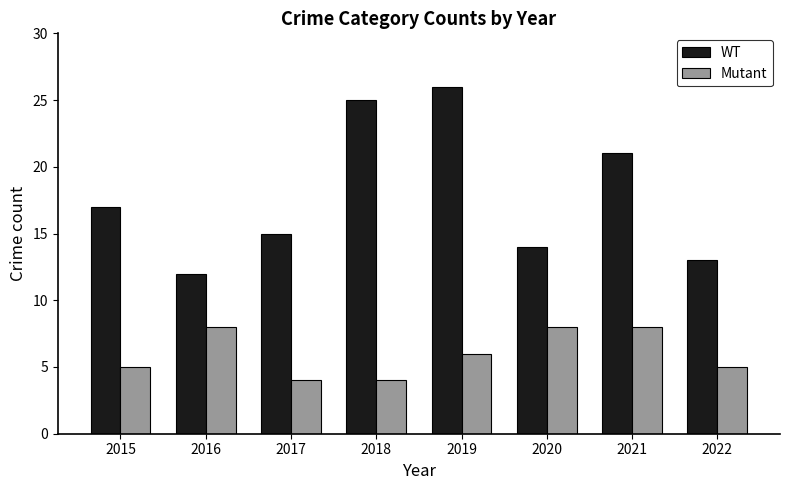

Is it true that Mutant equals 8 at 2021?

True